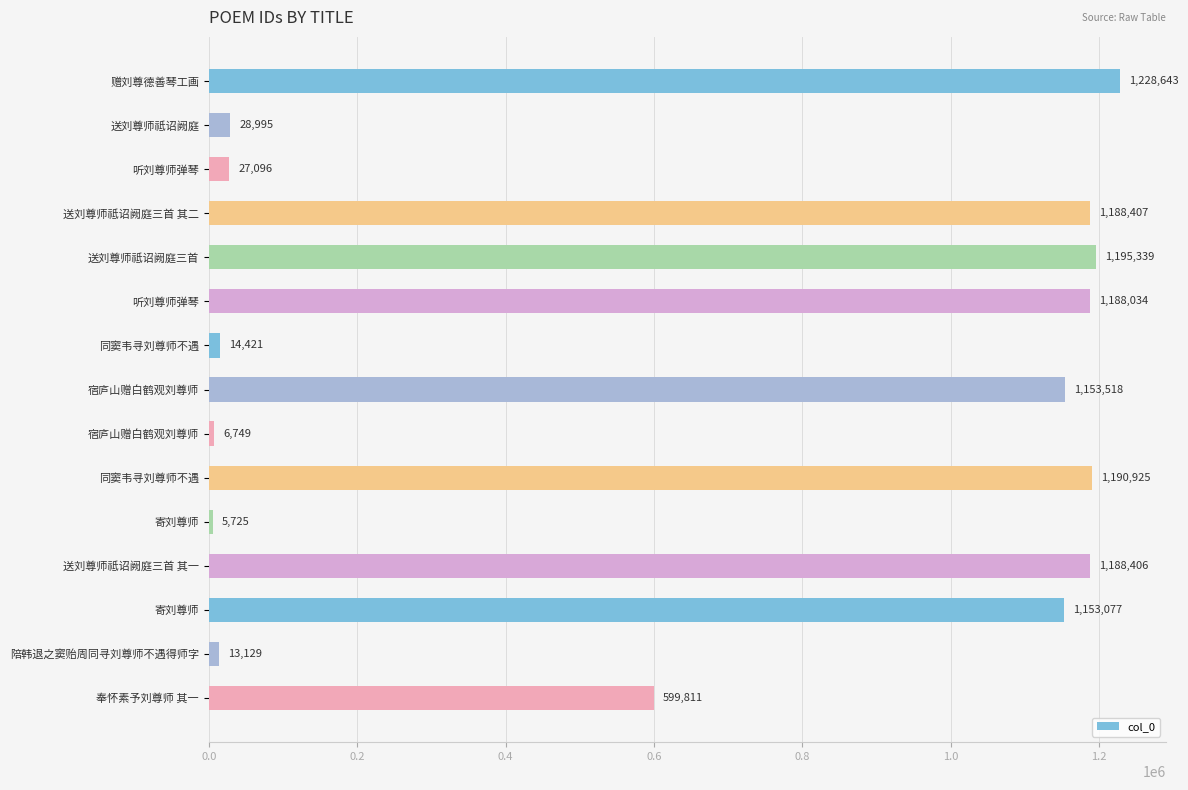

How many data points are less than 1153077?

7